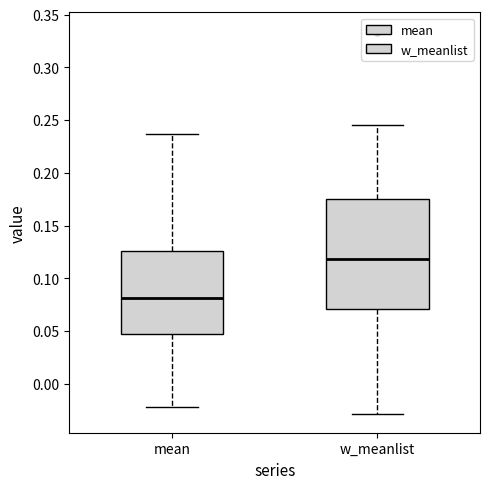

Where is the upper edge of the box for mean on the y-axis? The values are not printed on the chart, so give them approximately, as read against the axis.

0.125